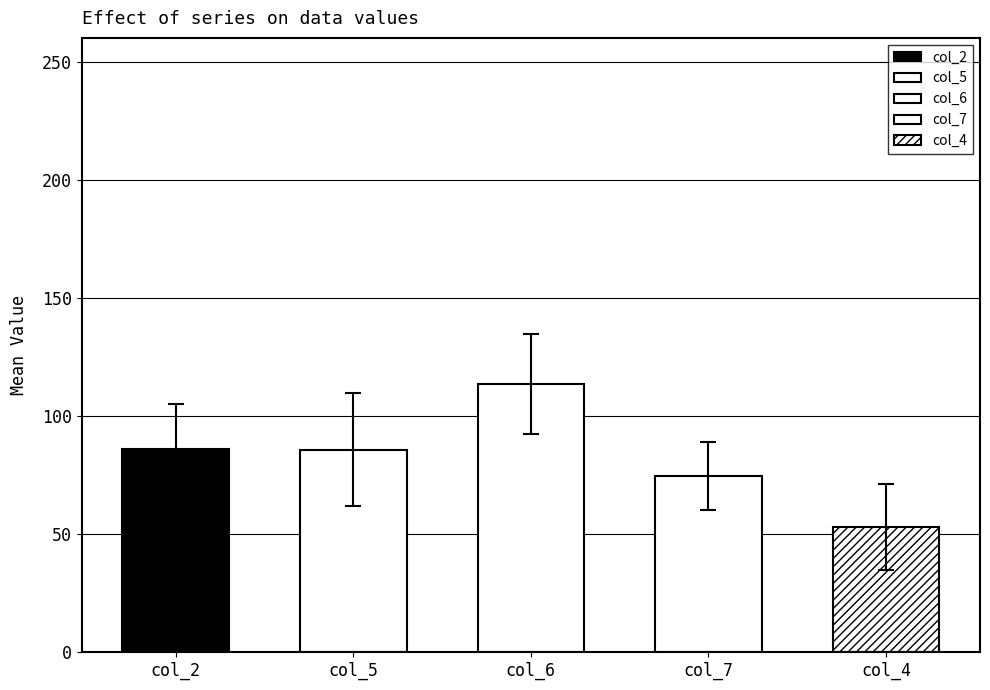

Which series changed the most between 0 and 23?

col_6